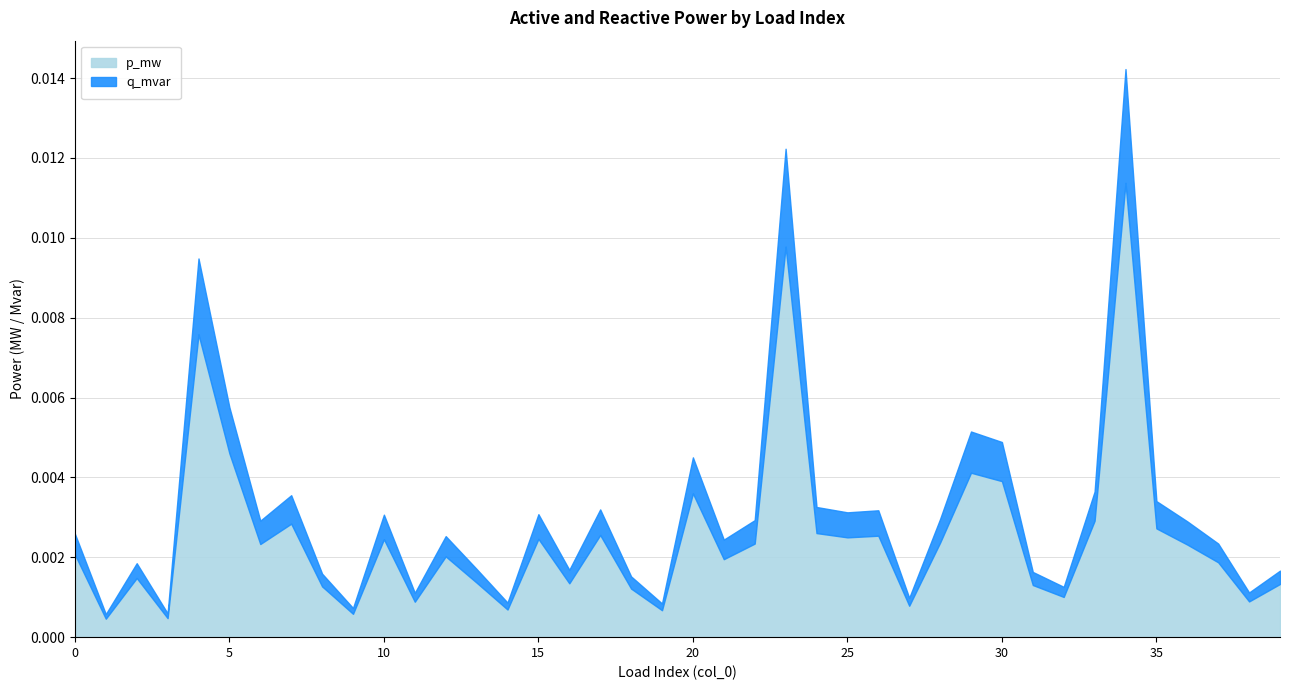

List the series in order of their overall mean, highest first.

p_mw, q_mvar